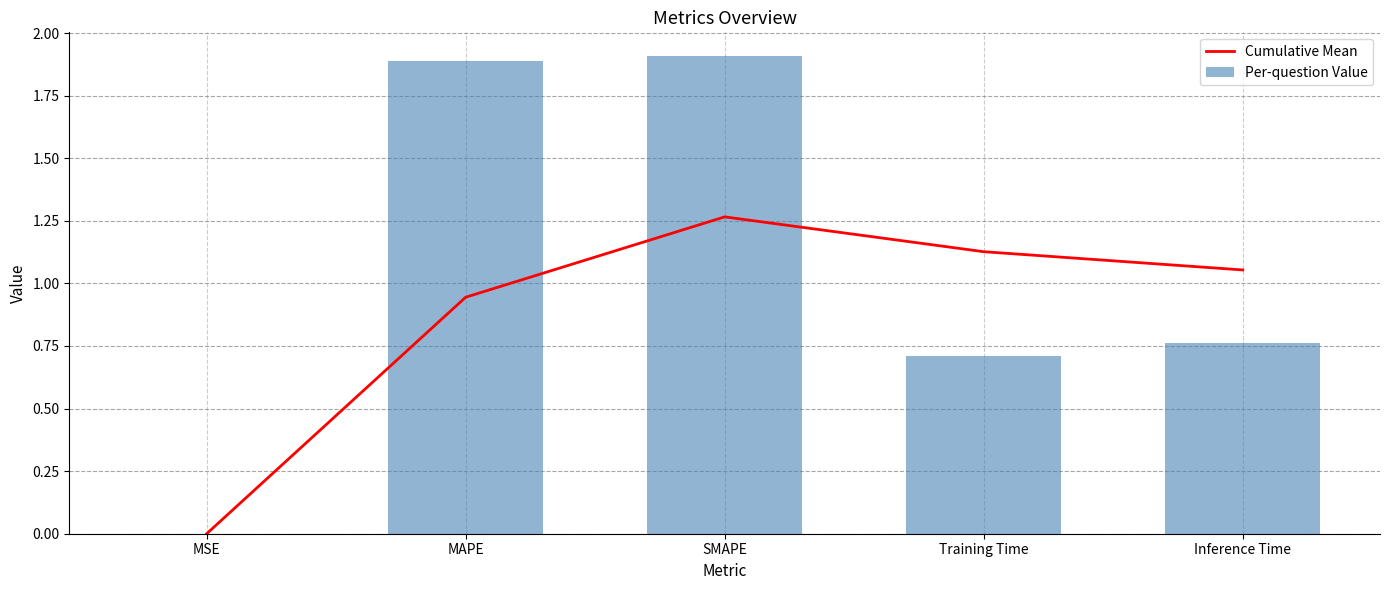

At which label does Cumulative Mean first exceed 1?

SMAPE